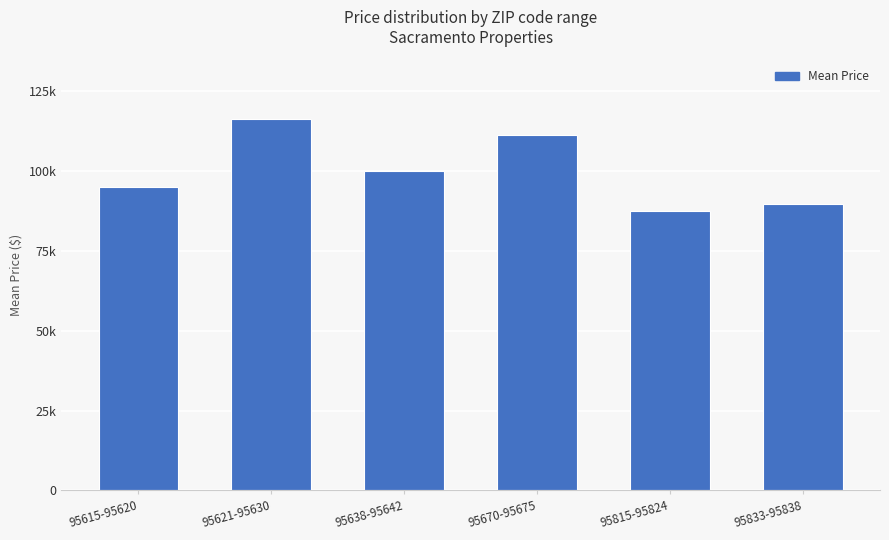

Reading left to right, transcribe all the data shown in this chart.

95615-95620=94905	95621-95630=116250	95638-95642=100115	95670-95675=111276	95815-95824=87488	95833-95838=89611